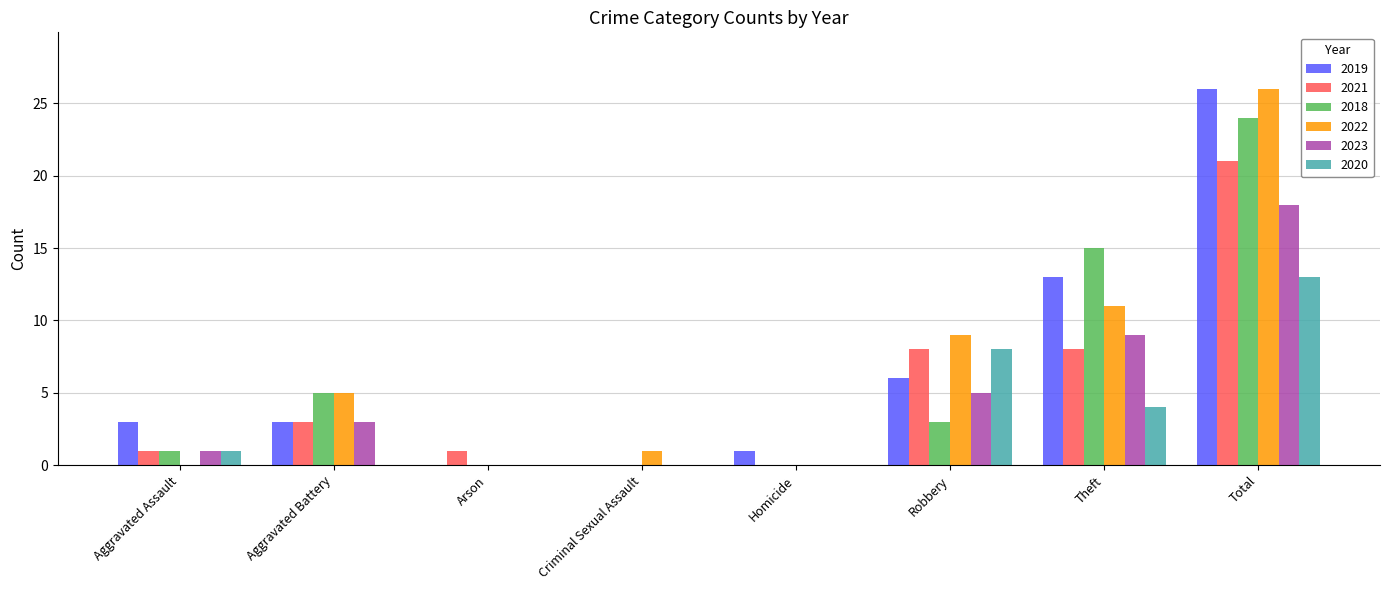

The value of 2020 at Arson is -6. True or false?

False